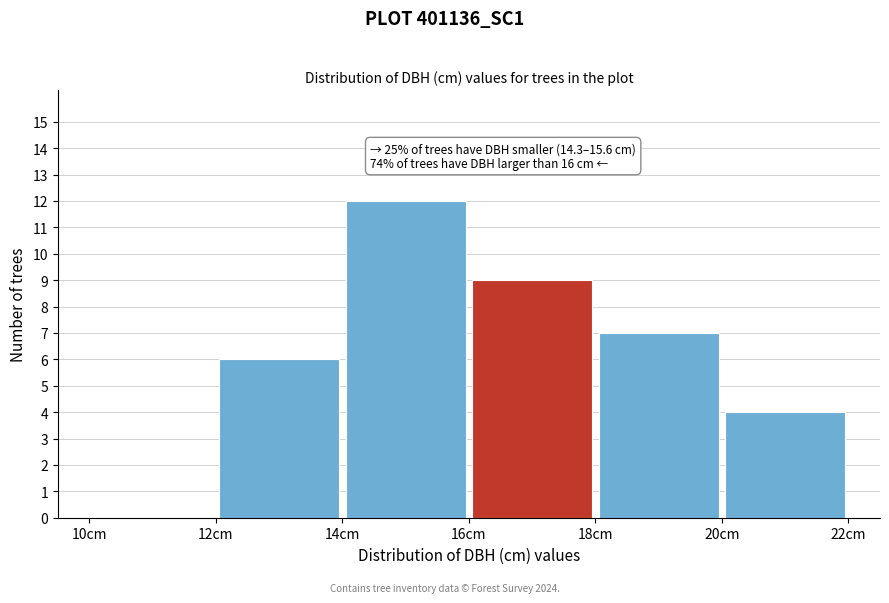

Which range on the x-axis has the tallest bar?

14 to 16